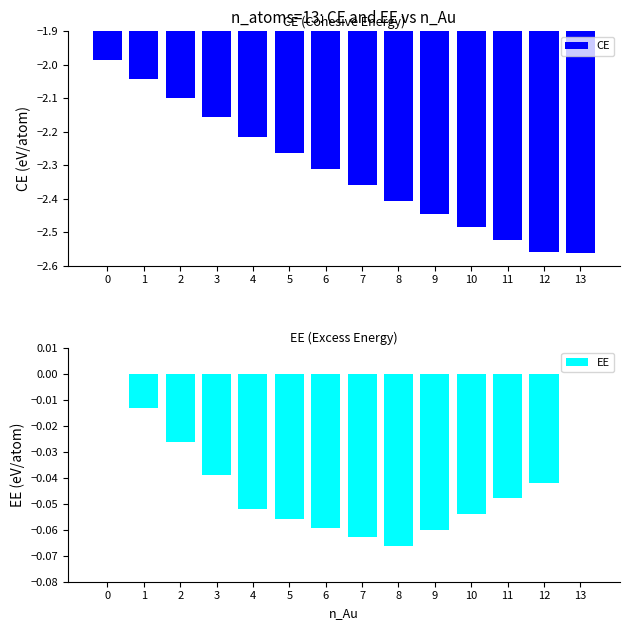

The EE series shows -0.1 at 4. True or false?

True